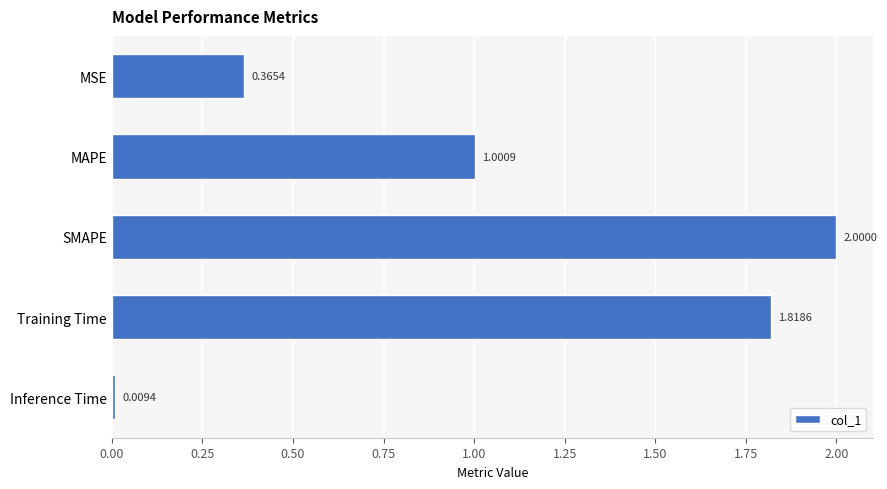

What is the label of the 2nd bar from the top?

MAPE